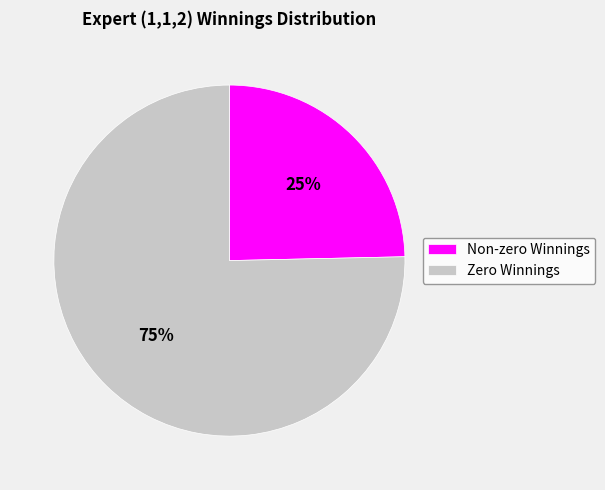

Rank the categories by value from lowest to highest.

Non-zero Winnings, Zero Winnings